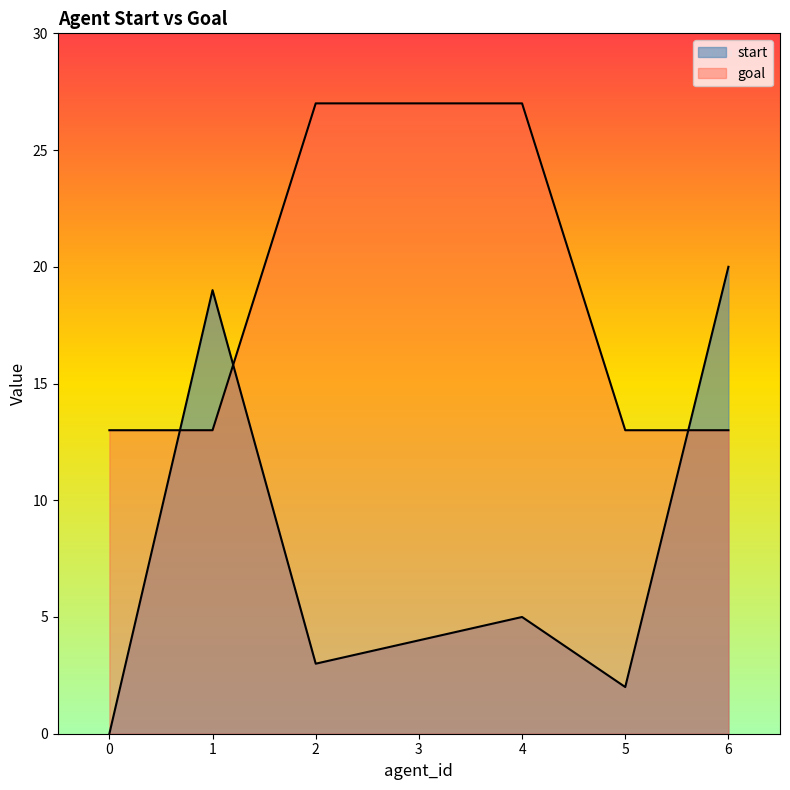

What is the value of the goal point at the 7th from the left?

13